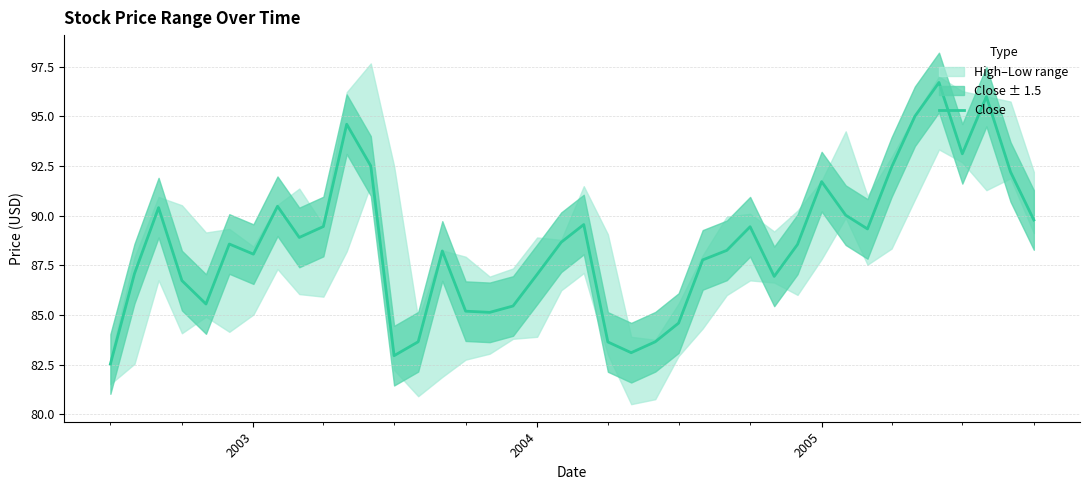

Reading left to right, list all the values displayed in this chart.

82.5	87.1	90.4	86.7	85.6	88.6	88.1	90.5	88.9	89.4	94.6	92.5	82.9	83.7	88.2	85.2	85.1	85.4	87.0	88.7	89.6	83.6	83.1	83.7	84.6	87.8	88.2	89.4	86.9	88.6	91.7	90.0	89.3	92.4	95.0	96.7	93.1	96.0	92.2	89.8